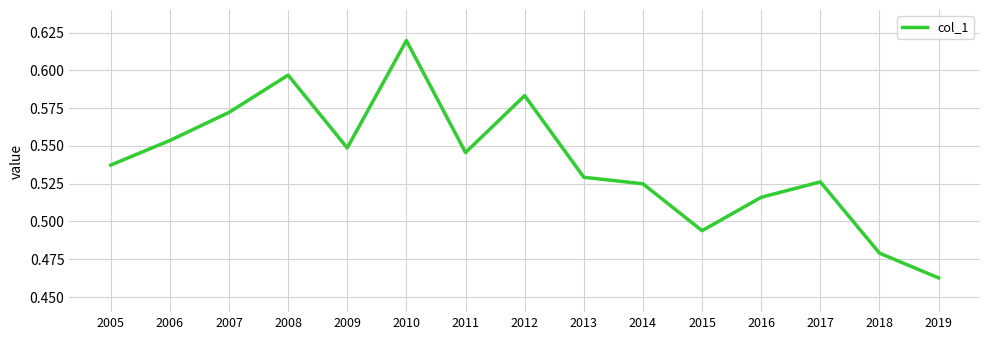

Is it true that the value at 2006 is 0.8?

False